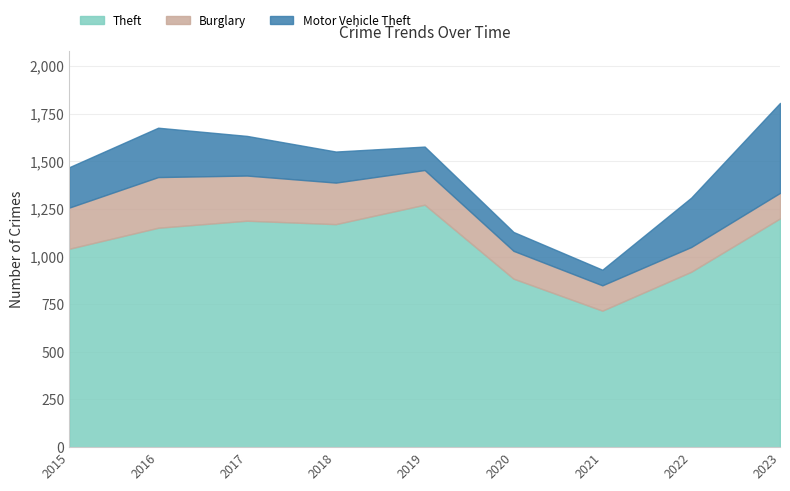

Reading left to right, what are all the values shown in this chart?

Theft: 2015=1041	2016=1151	2017=1188	2018=1170	2019=1272	2020=884	2021=716	2022=920	2023=1200
Burglary: 2015=216	2016=266	2017=237	2018=218	2019=182	2020=146	2021=133	2022=130	2023=134
Motor Vehicle Theft: 2015=212	2016=259	2017=208	2018=163	2019=123	2020=99	2021=82	2022=259	2023=472